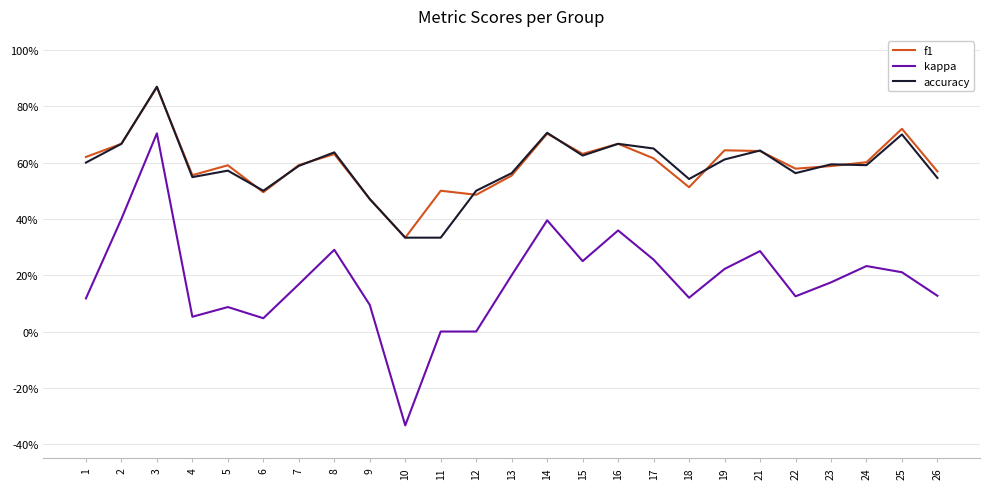

Reading left to right, list all the values displayed in this chart.

f1: 0.6	0.7	0.9	0.6	0.6	0.5	0.6	0.6	0.5	0.3	0.5	0.5	0.6	0.7	0.6	0.7	0.6	0.5	0.6	0.6	0.6	0.6	0.6	0.7	0.6
kappa: 0.1	0.4	0.7	0.1	0.1	0.0	0.2	0.3	0.1	-0.3	0.0	0.0	0.2	0.4	0.2	0.4	0.3	0.1	0.2	0.3	0.1	0.2	0.2	0.2	0.1
accuracy: 0.6	0.7	0.9	0.5	0.6	0.5	0.6	0.6	0.5	0.3	0.3	0.5	0.6	0.7	0.6	0.7	0.7	0.5	0.6	0.6	0.6	0.6	0.6	0.7	0.5